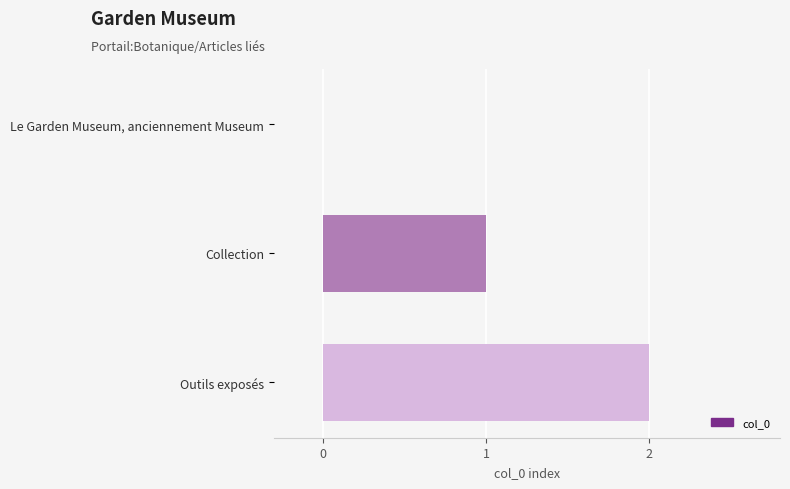

The chart shows a value of 0 at Le Garden Museum, anciennement Museum. True or false?

True